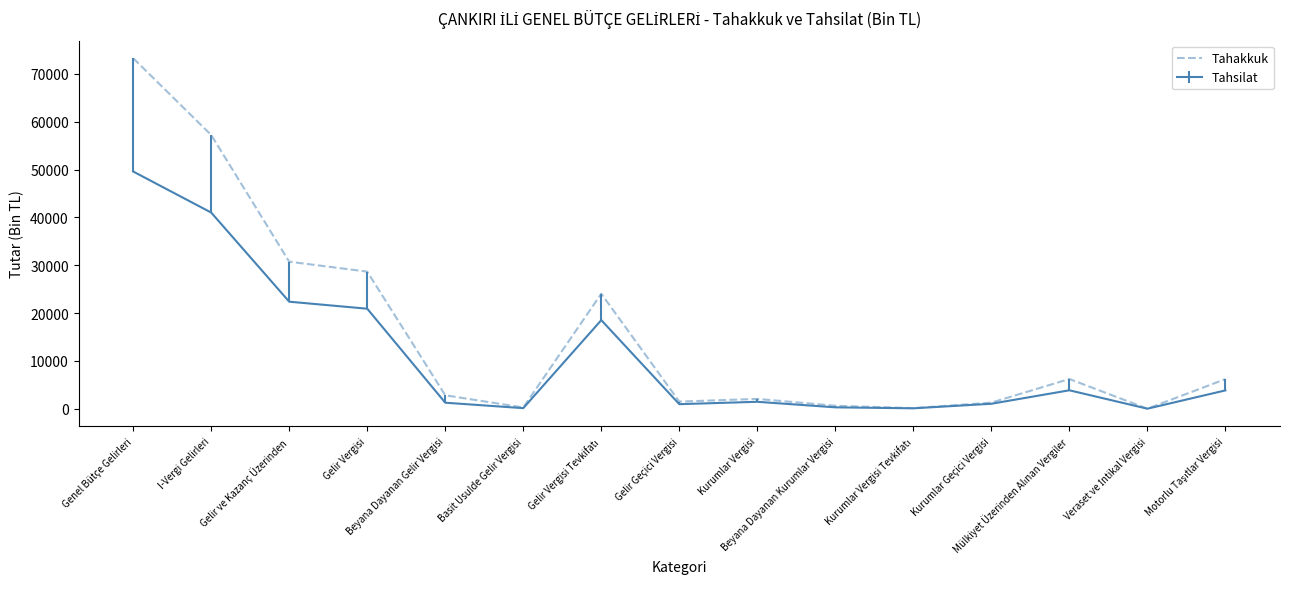

What is the minimum value shown in the chart?

24